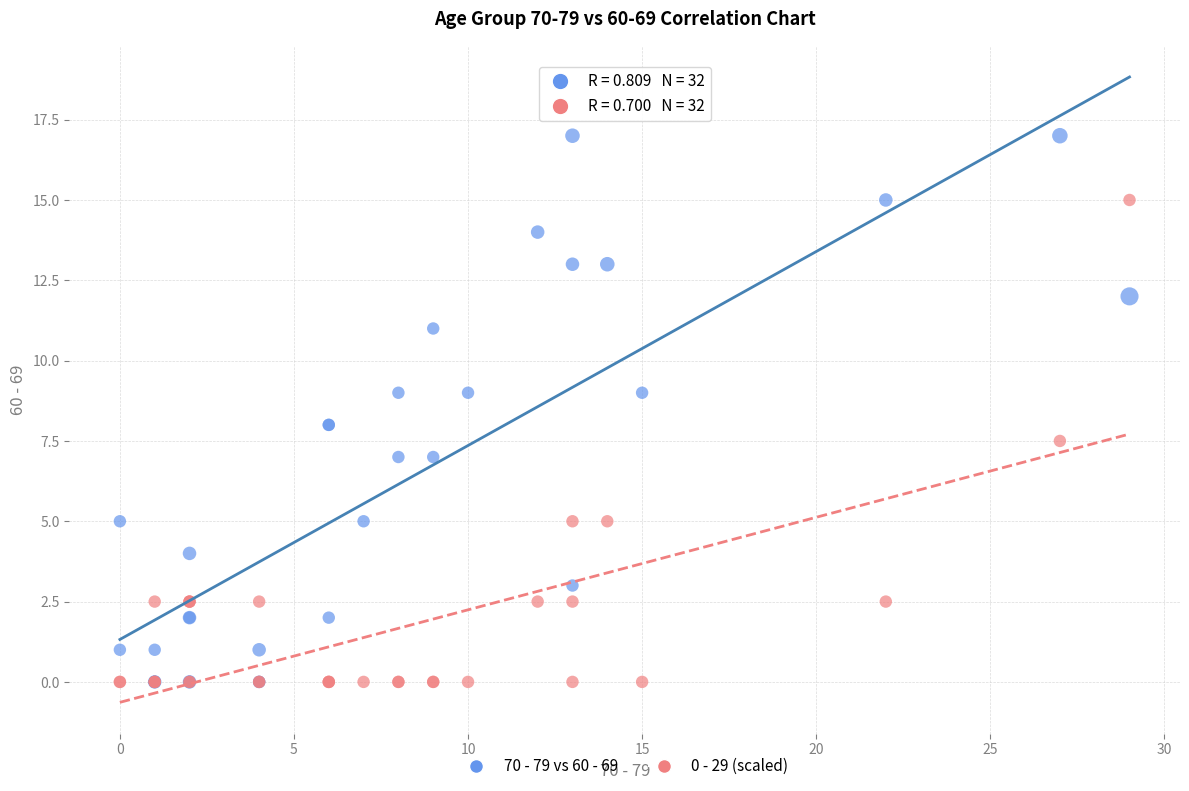

Which series has the widest spread of Y values?

70 - 79 vs 60 - 69